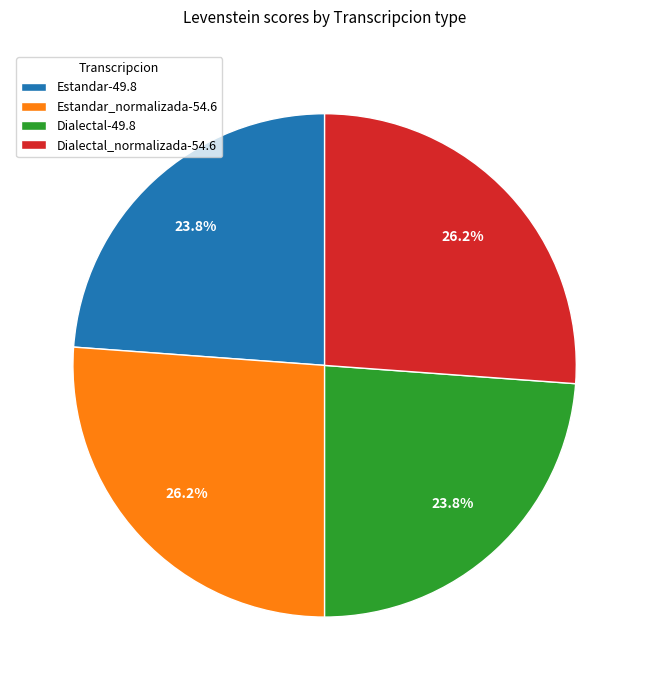

Approximately how many times larger is the value at Estandar_normalizada-54.6 compared to Dialectal-49.8?

1.1